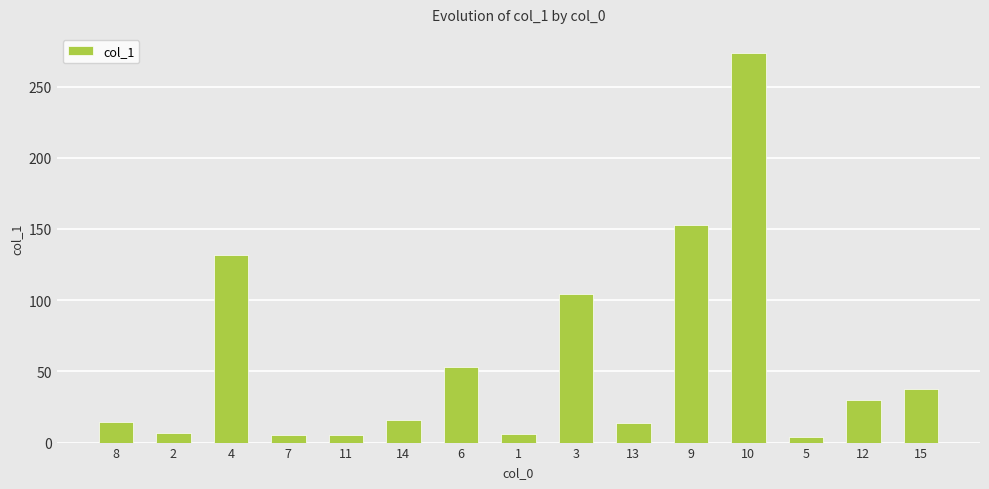

What is the label of the 1st bar from the right?

15